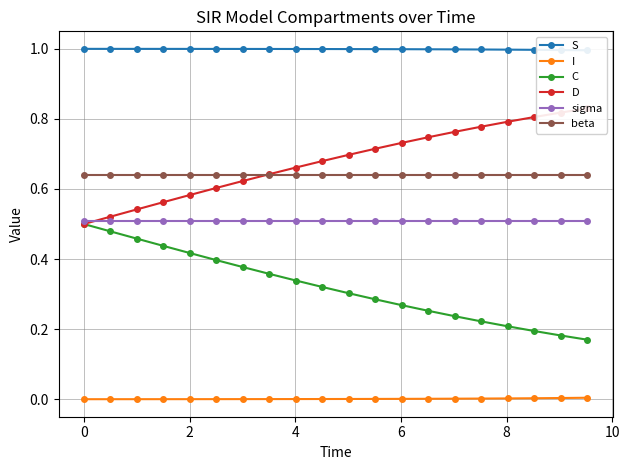

What is the value of the S point at the 5th from the left?

1.0